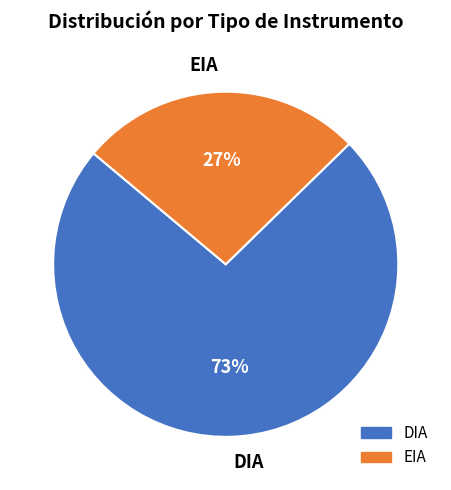

What is the ratio of the value at EIA to the value at DIA?

0.4